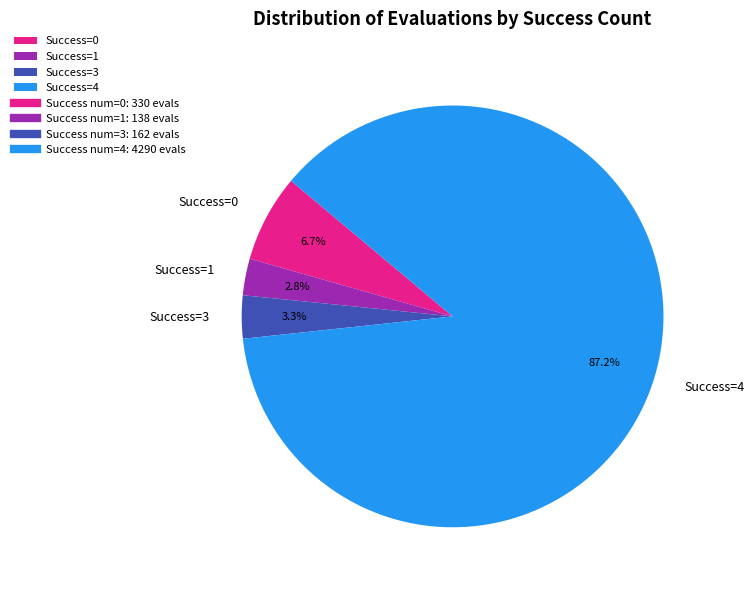

Does any single category account for the majority?

Yes